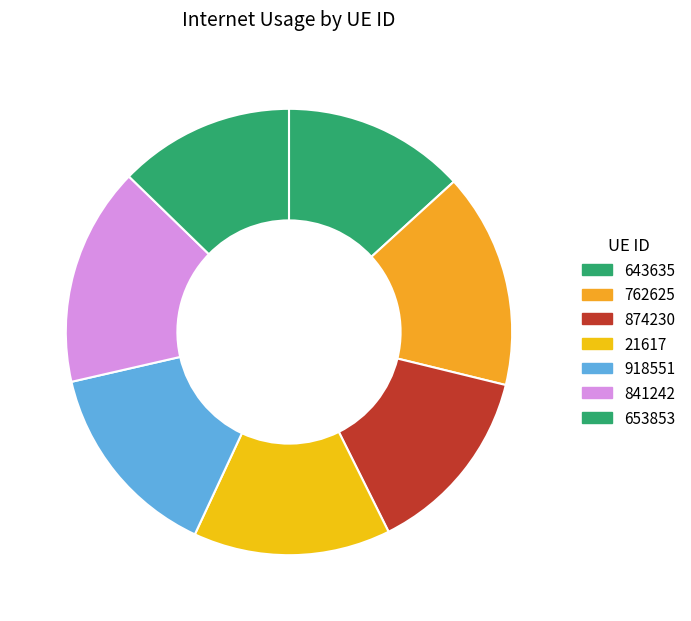

What percentage is the 21617 slice, to the nearest percent?

14%